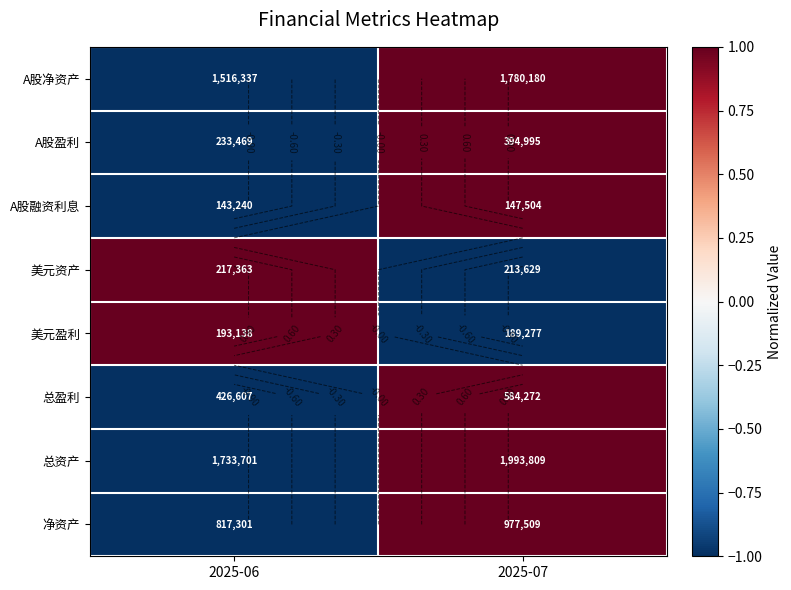

Which category has the highest value in the 美元资产 series?

2025-06